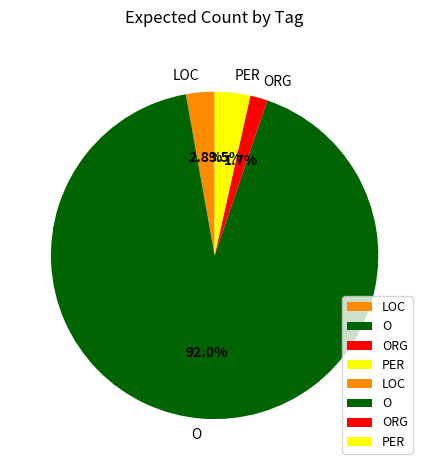

Which category has the biggest portion of the pie?

O